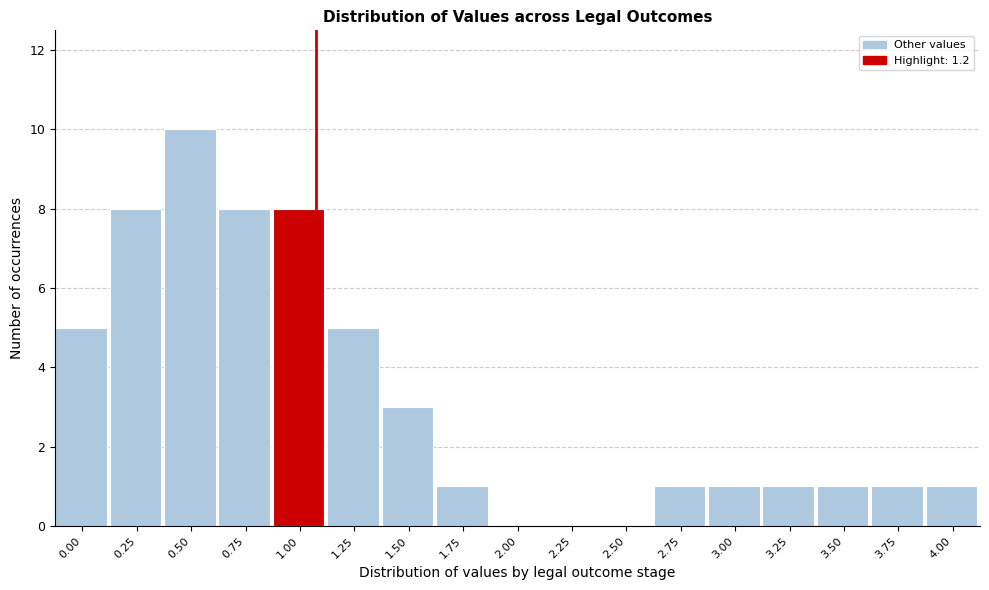

Reading right to left, extract all data points from this chart.

4.00=1	3.75=1	3.50=1	3.25=1	3.00=1	2.75=1	2.50=0	2.25=0	2.00=0	1.75=1	1.50=3	1.25=5	1.00=8	0.75=8	0.50=10	0.25=8	0.00=5